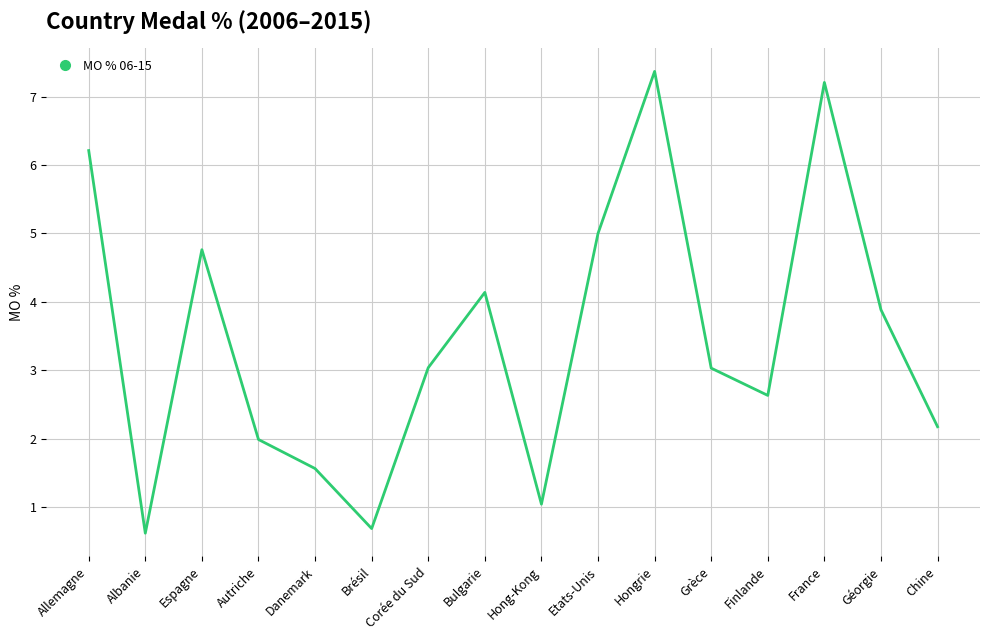

Which has a higher value, Corée du Sud or Finlande?

Corée du Sud